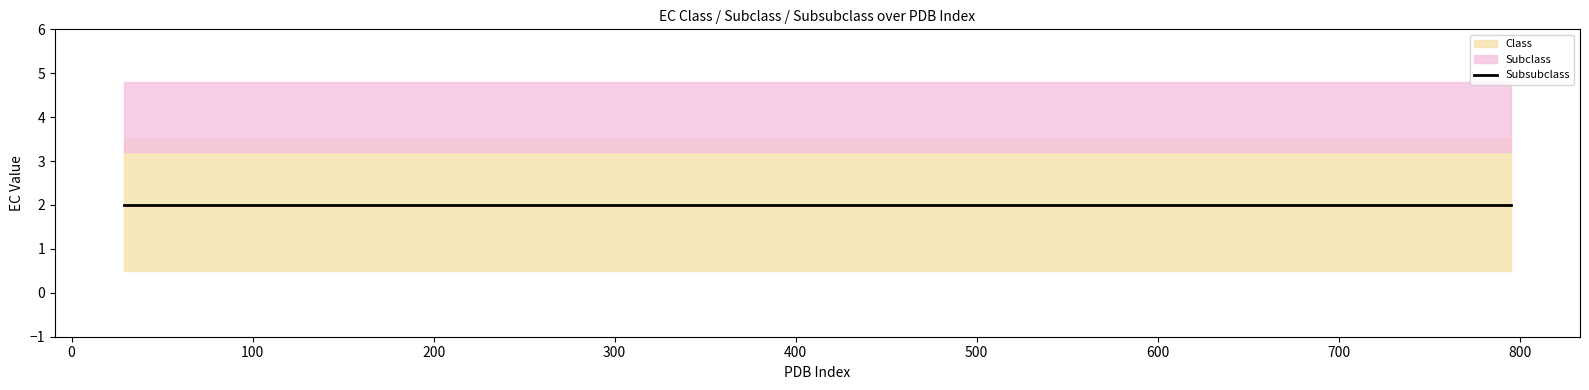

True or false: Class has a value of 2 at 17.

True